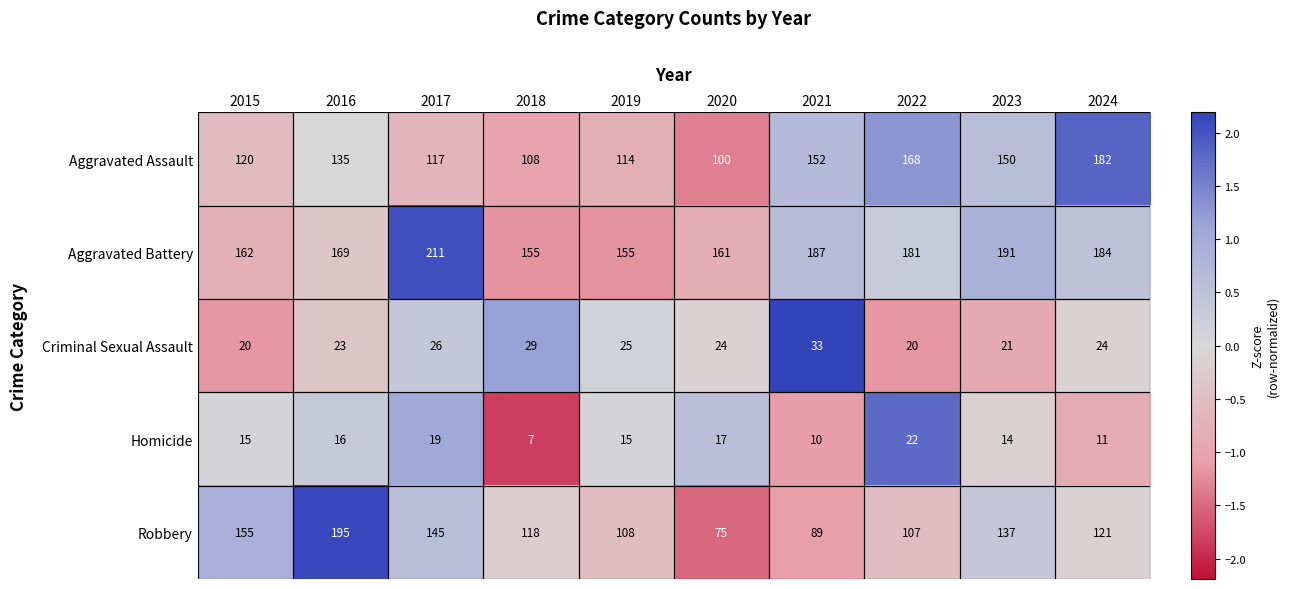

At 2016, list the series in order from smallest to largest.

Homicide, Criminal Sexual Assault, Aggravated Assault, Aggravated Battery, Robbery